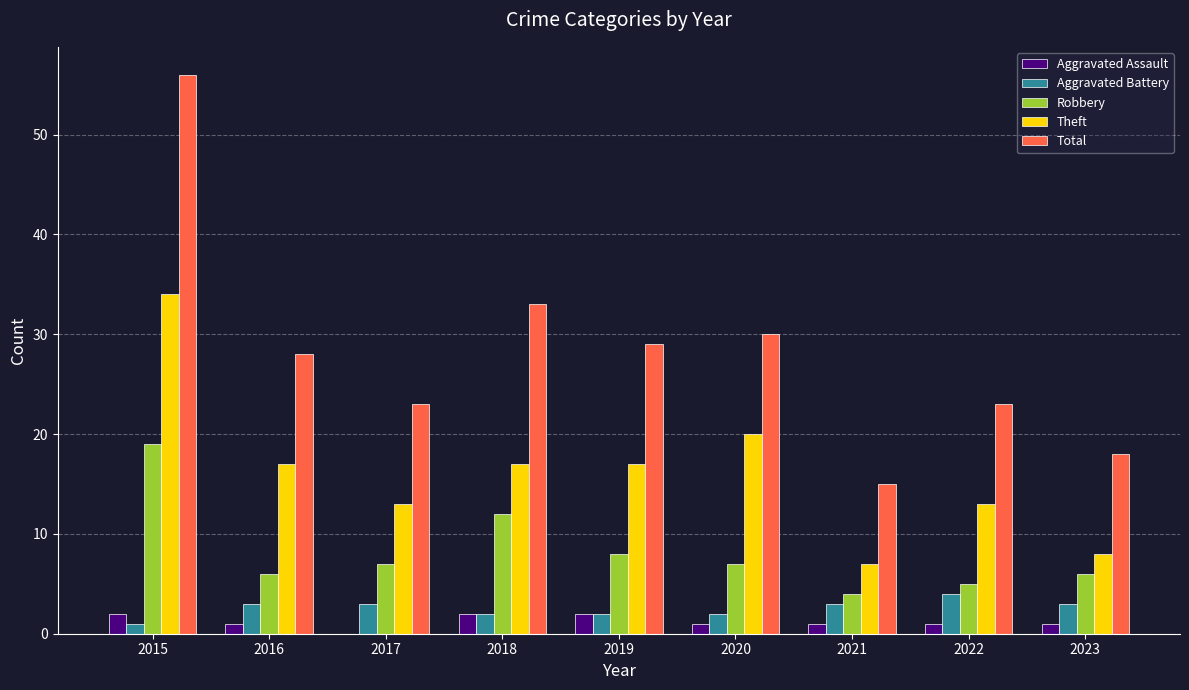

How many Theft values are between 13 and 17?

5